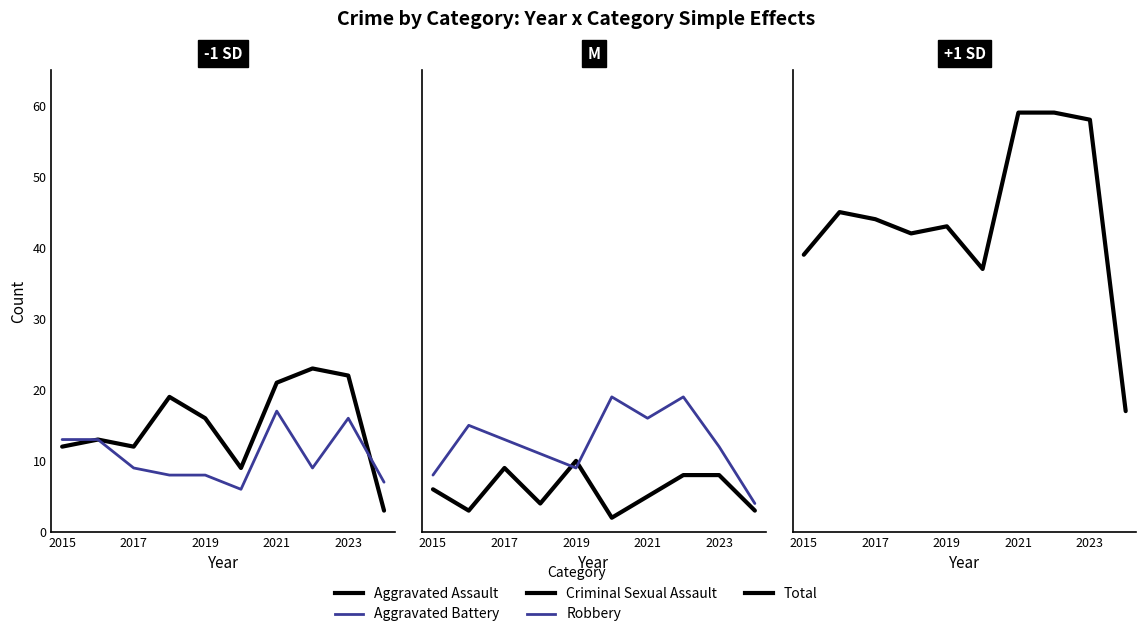

True or false: Total has more than 1 interior local peaks.

True